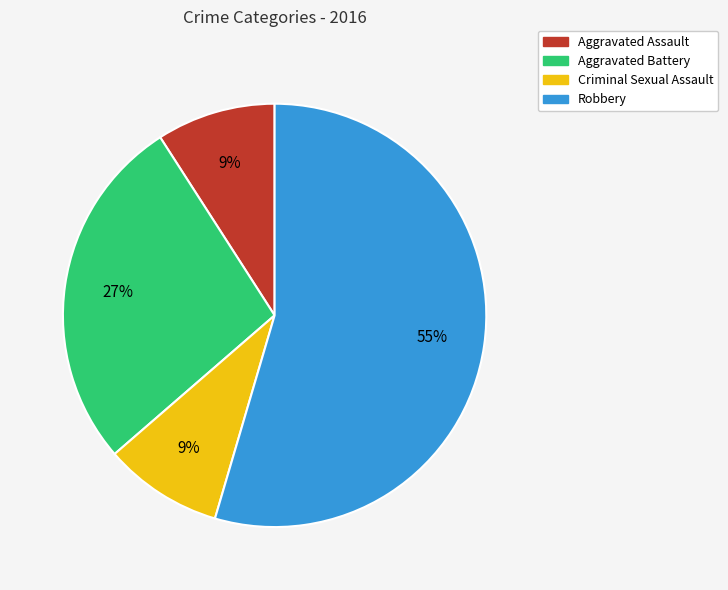

Which slice is the largest?

Robbery